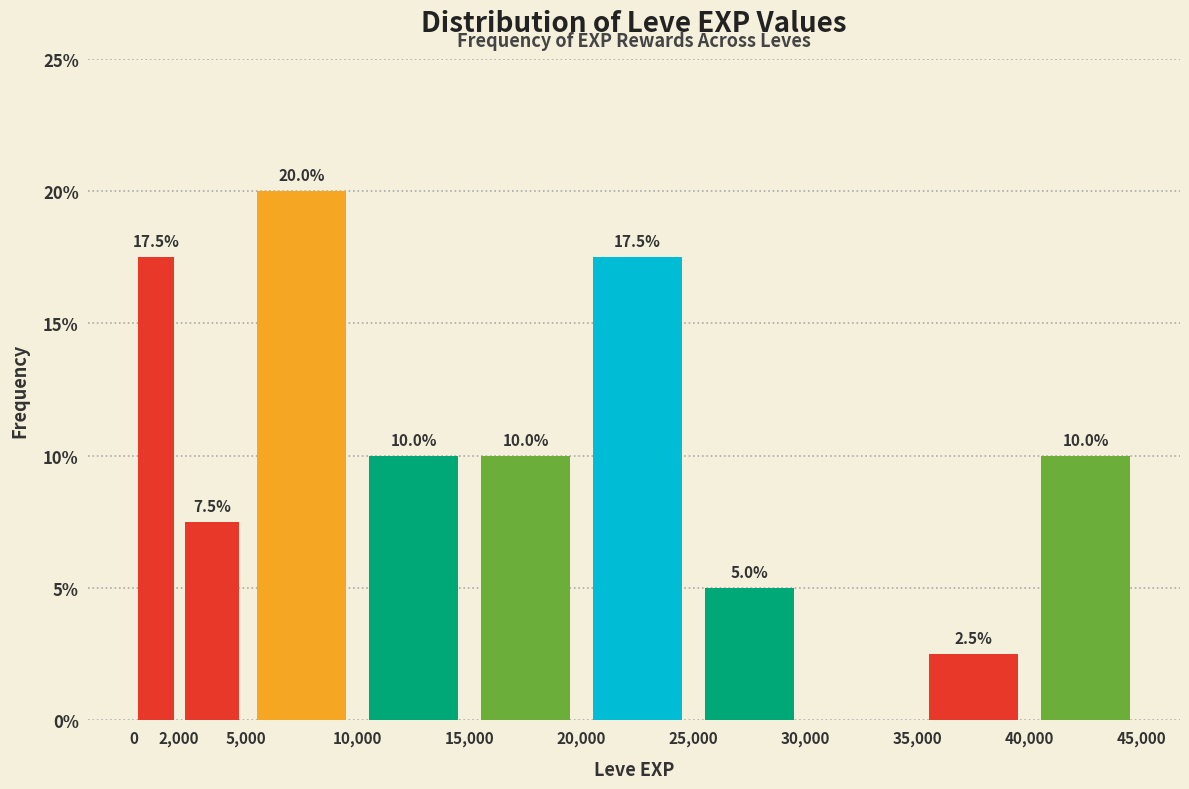

Over which range of the x-axis is the bar tallest?

5,000 to 10,000